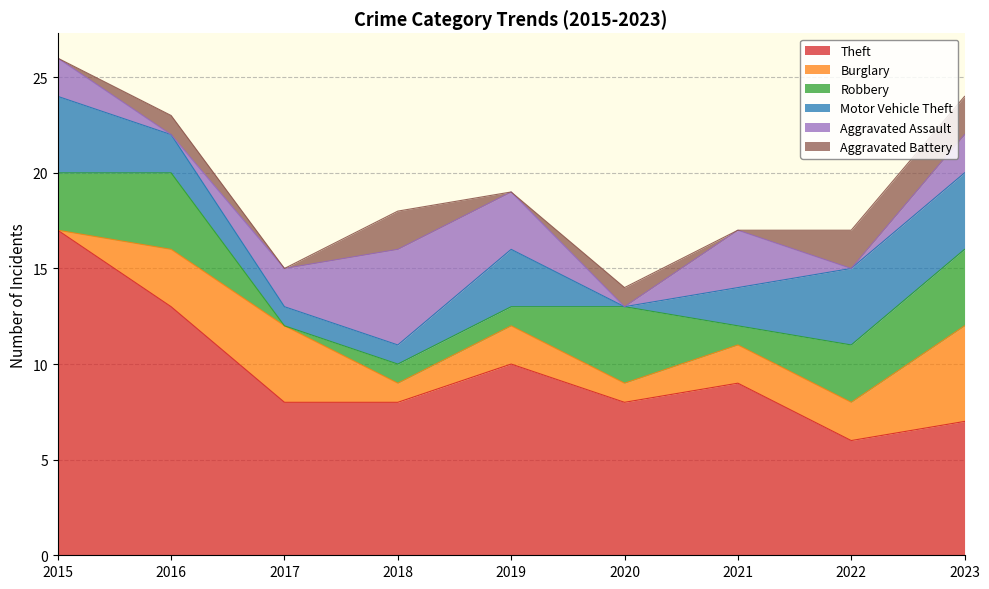

The Aggravated Battery series shows 0 at 2016. True or false?

False